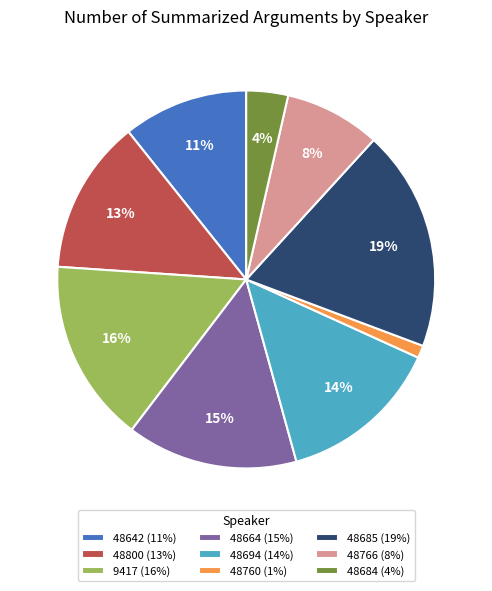

Is the sum of 48684 (4%) and 9417 (16%) greater than half?

No